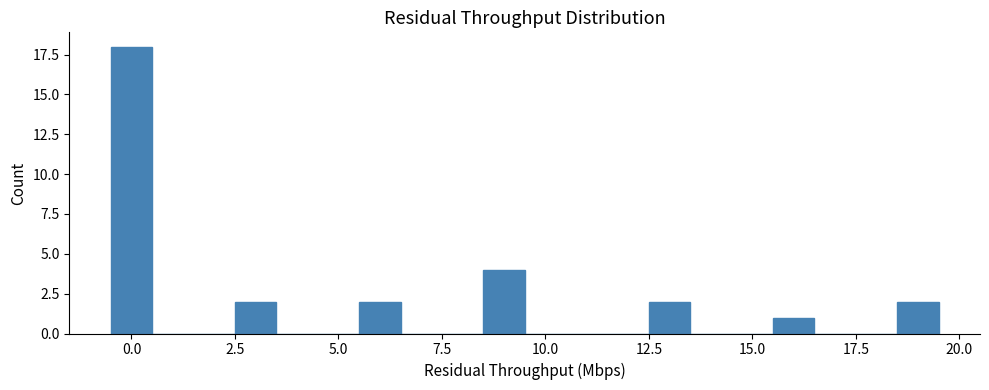

Read against the x-axis, roughly where is the centre of the tallest bar?

0.0